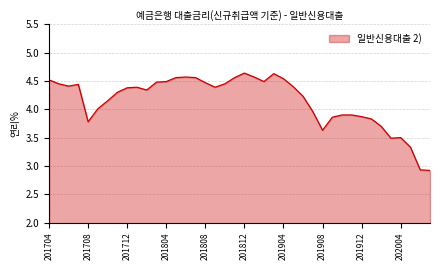

What is the smallest value displayed?

2.9